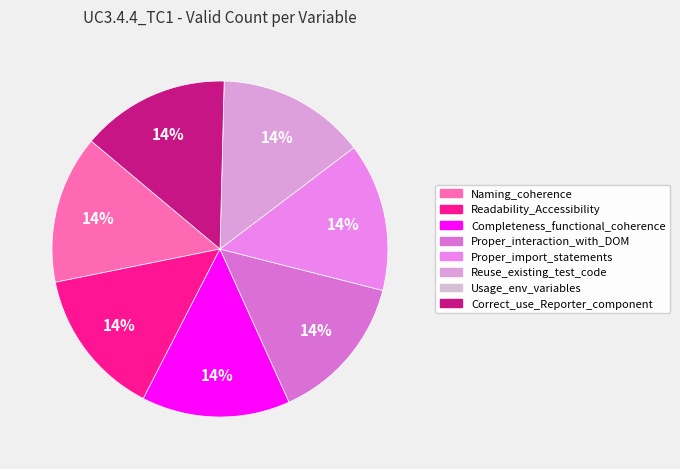

To the nearest percent, what is the difference between the largest and smallest slice percentages?

14%